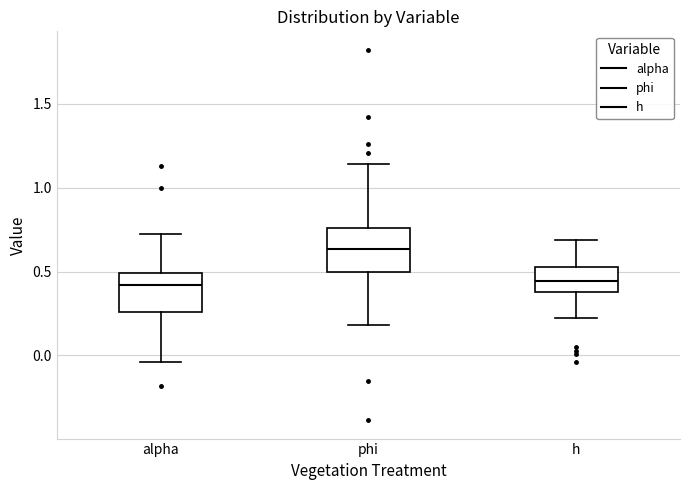

Where does the upper whisker of the box for phi end on the y-axis? The values are not printed on the chart, so give them approximately, as read against the axis.

1.15